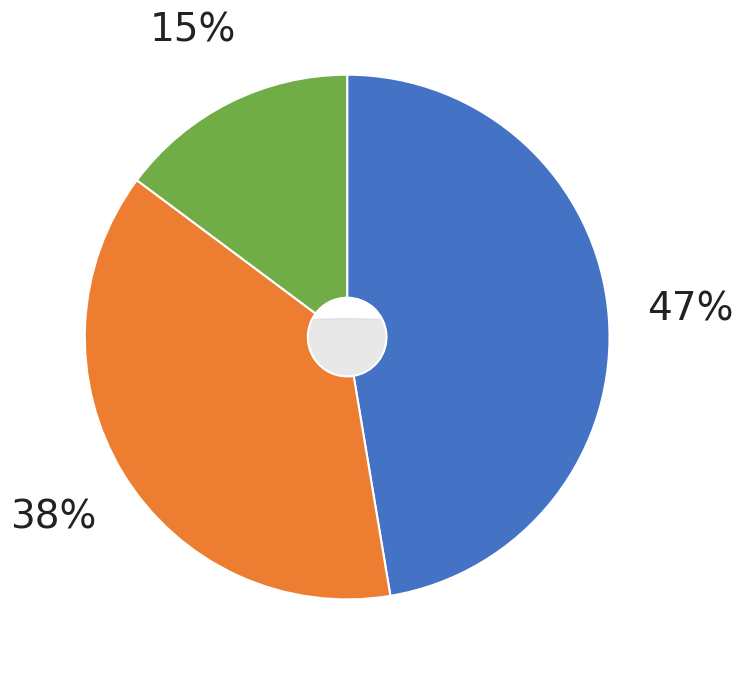

True or false: JobsAgriculture accounts for 0% of the total.

True